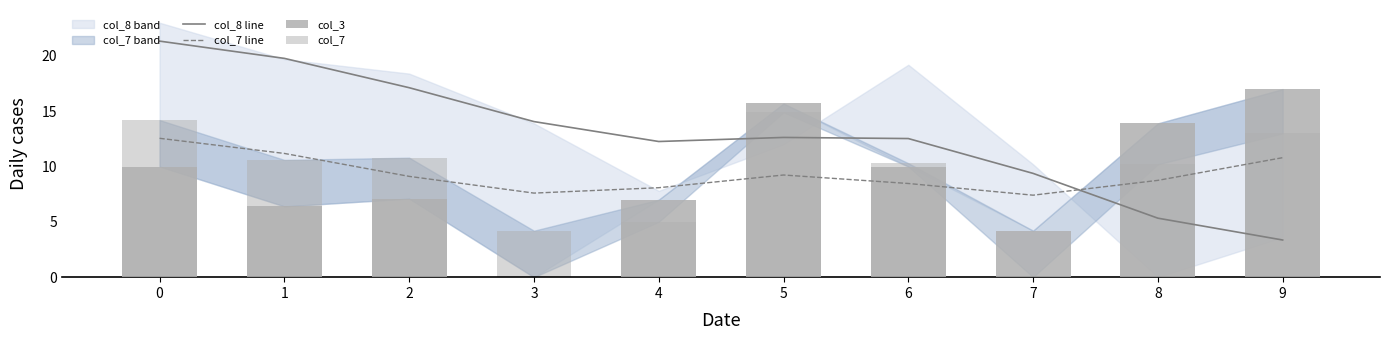

What is the sum of the col_8 line values at 1 and 4?

32.0